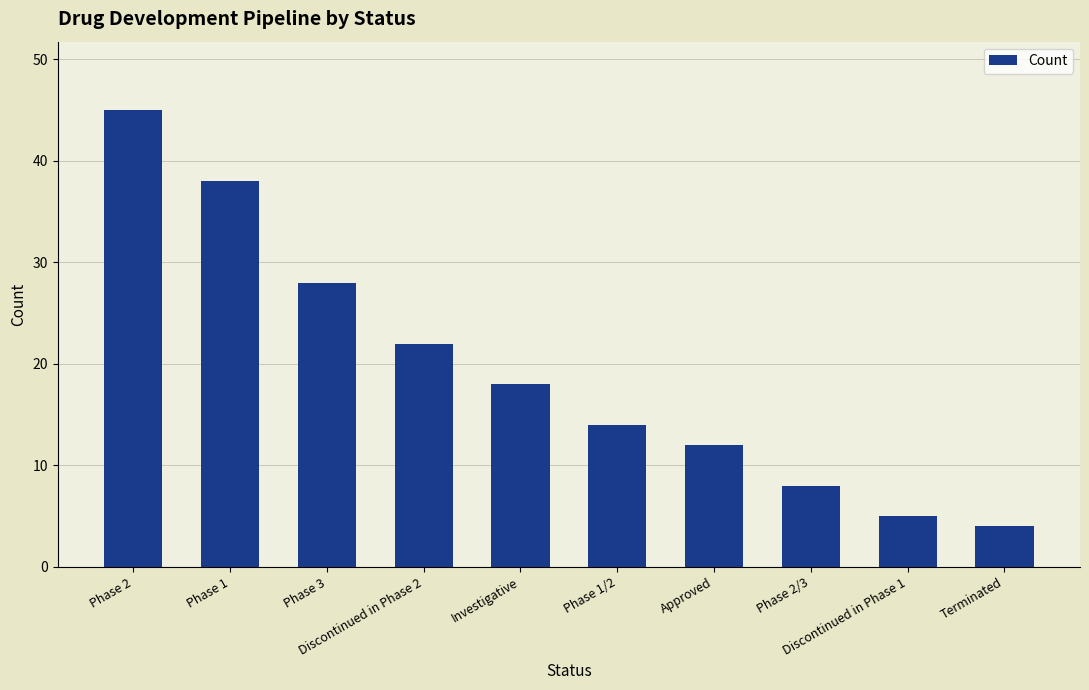

Reading left to right, list all the values displayed in this chart.

Phase 2=45	Phase 1=38	Phase 3=28	Discontinued in Phase 2=22	Investigative=18	Phase 1/2=14	Approved=12	Phase 2/3=8	Discontinued in Phase 1=5	Terminated=4